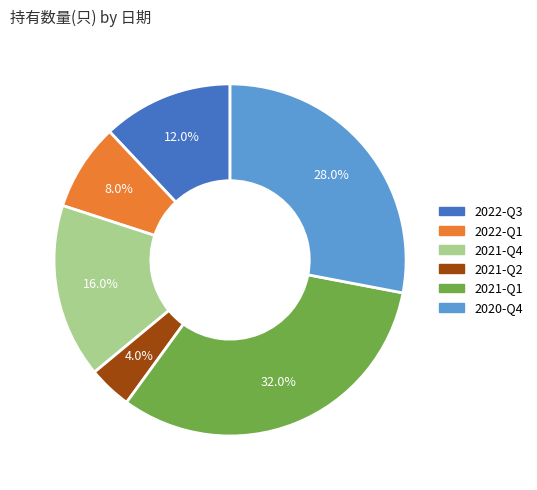

Which category has the biggest portion of the pie?

2021-Q1